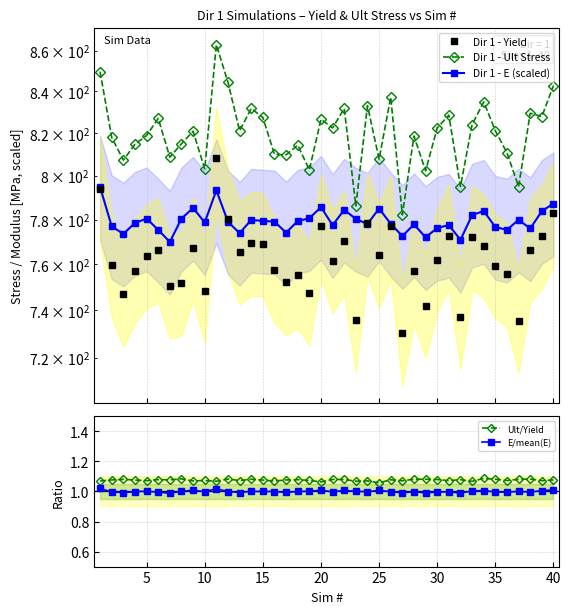

True or false: Ult/Yield and E/mean(E) intersect in this chart.

False